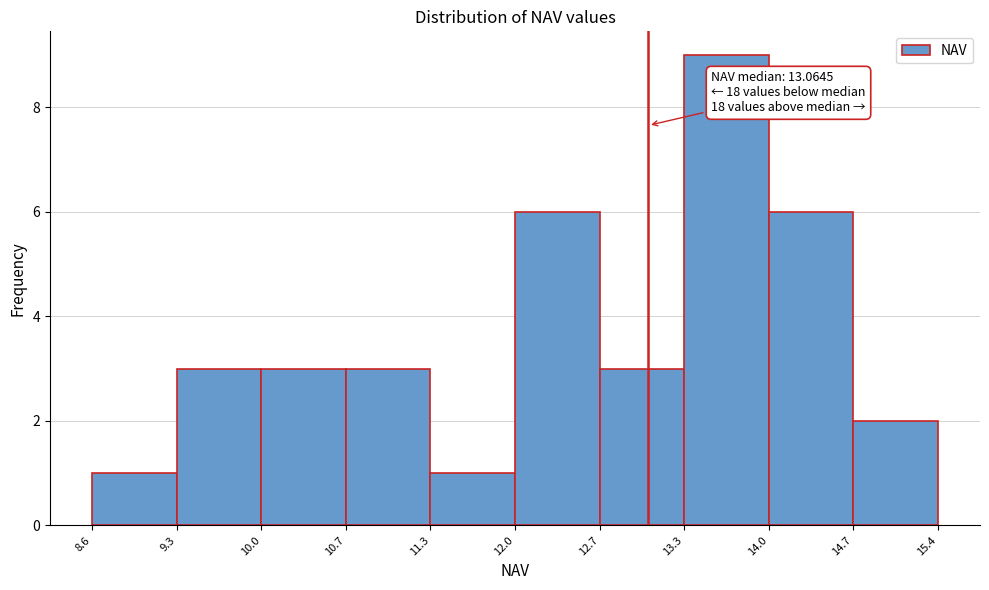

Which range on the x-axis has the tallest bar?

13.3 to 14.0